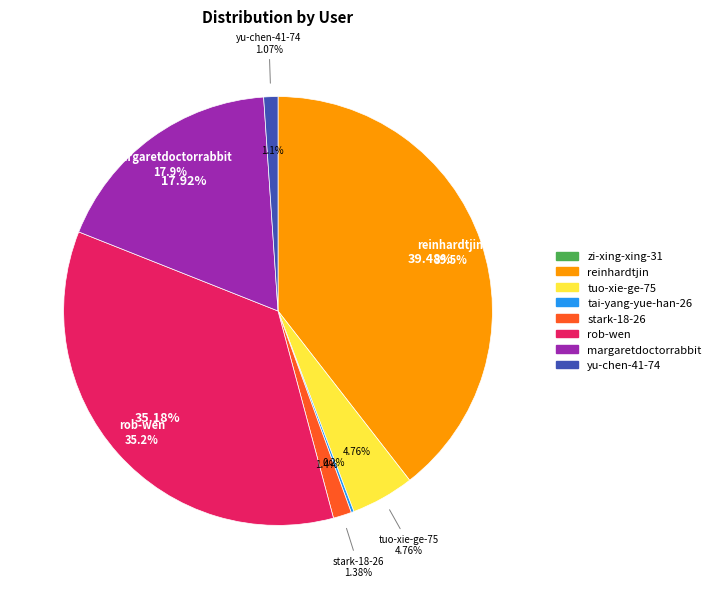

True or false: tai-yang-yue-han-26 accounts for 0% of the total.

True